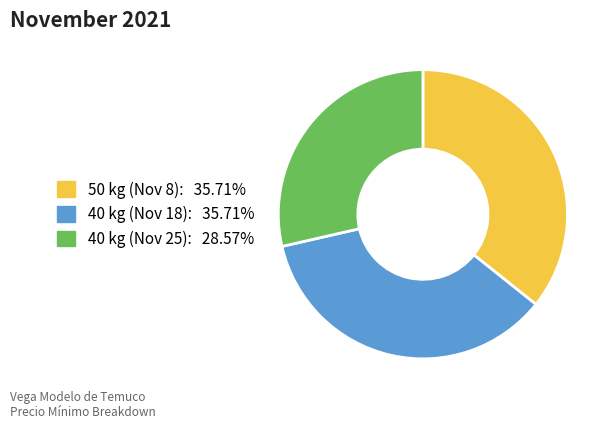

Does any single category account for the majority?

No